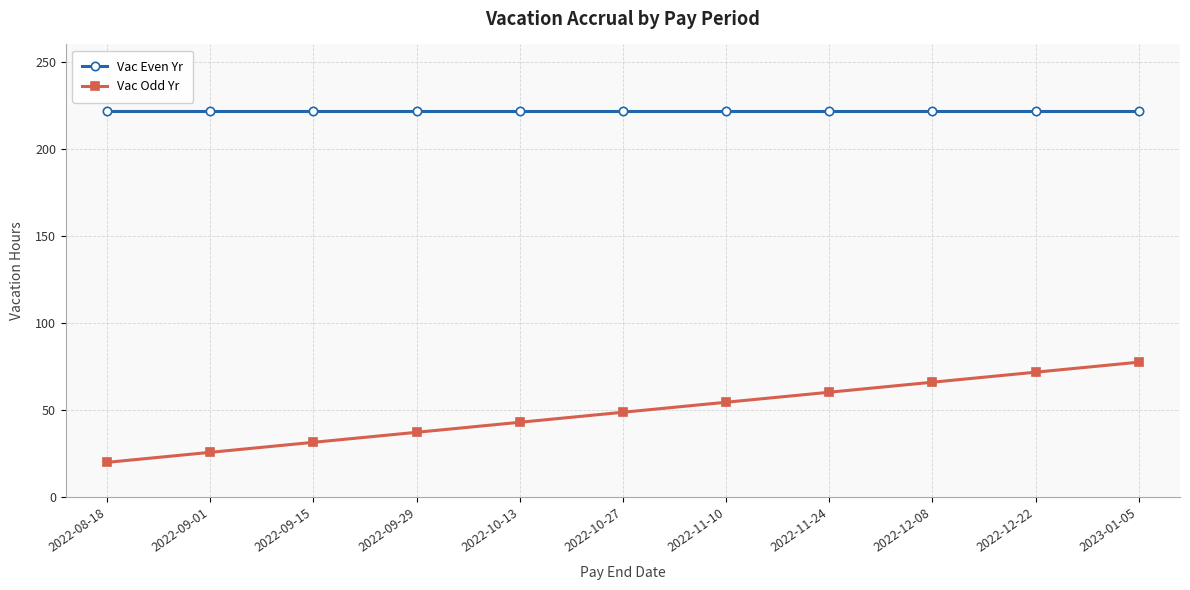

What are all the series names shown in the legend?

Vac Even Yr, Vac Odd Yr